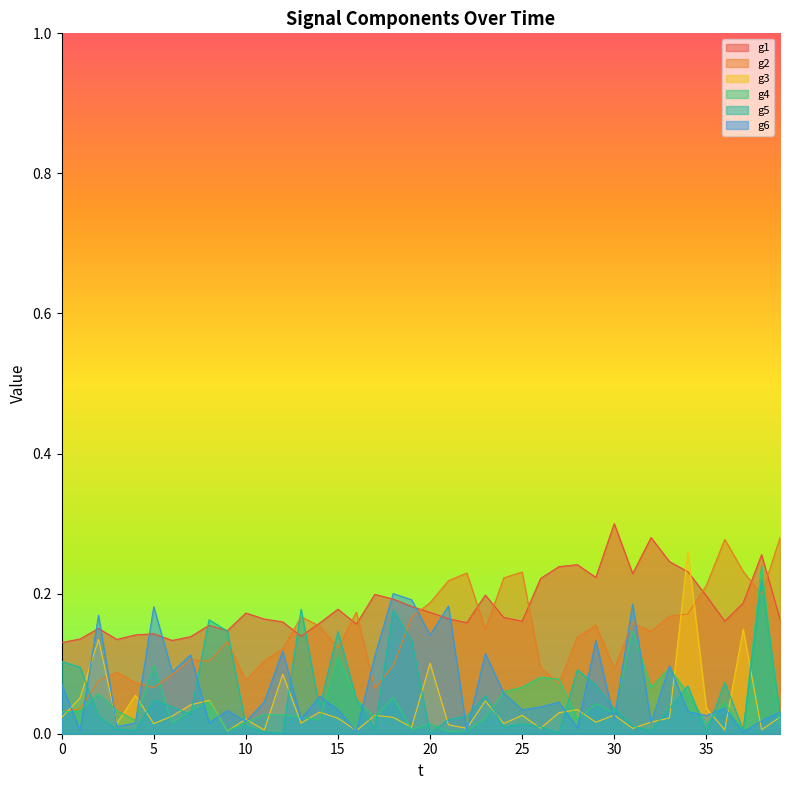

What are all the series names shown in the legend?

g1, g2, g3, g4, g5, g6